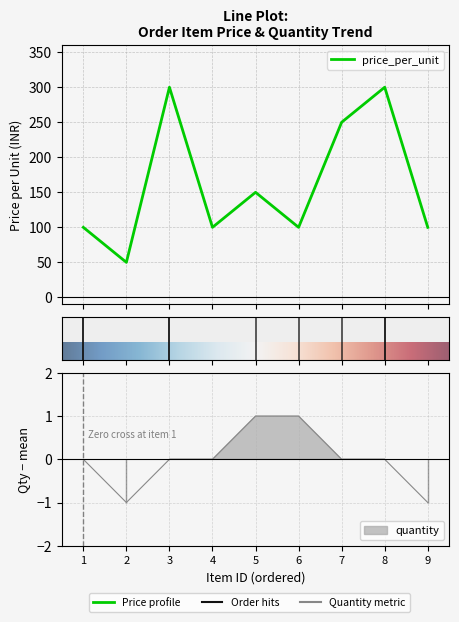

Which has a higher value, 1 or 9?

1